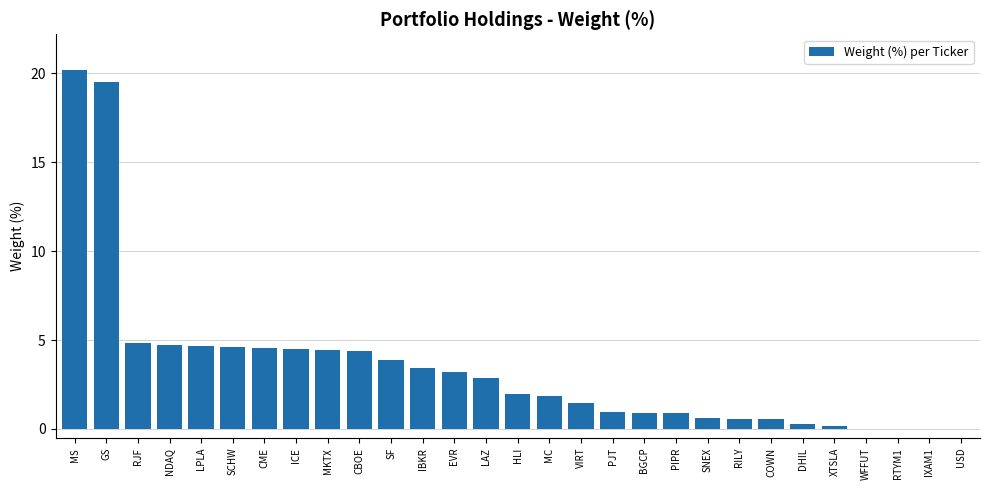

What is the sum of the values at PIPR and LAZ?

3.7